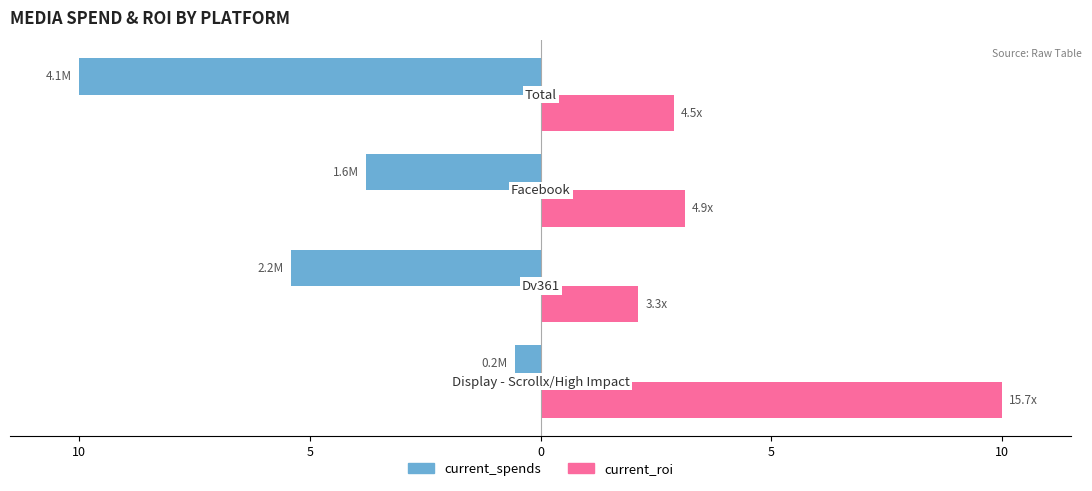

What are all the series names shown in the legend?

current_spends, current_roi